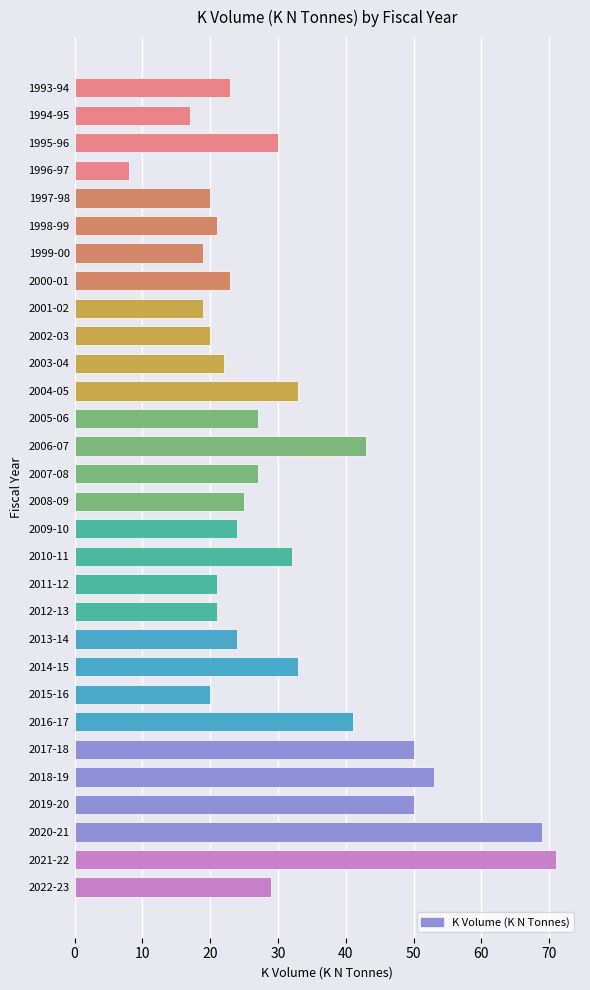

The chart shows a value of 30 at 1995-96. True or false?

True